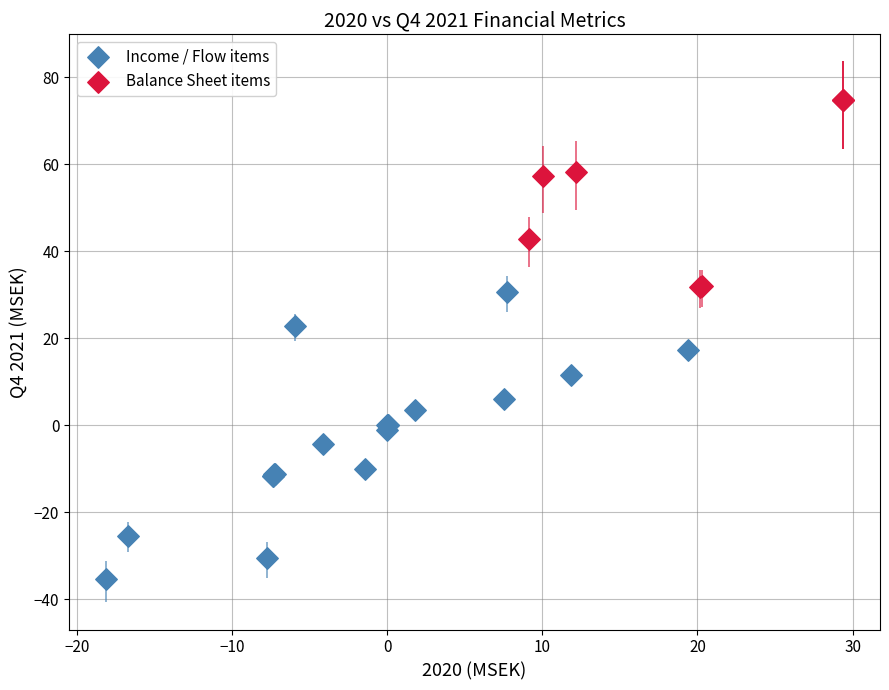

Which series has the largest Y range (max minus min)?

Income / Flow items